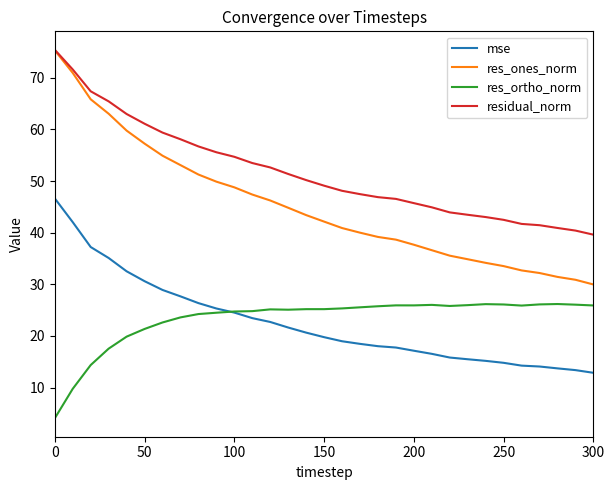

Which series has the largest total across all categories?

residual_norm